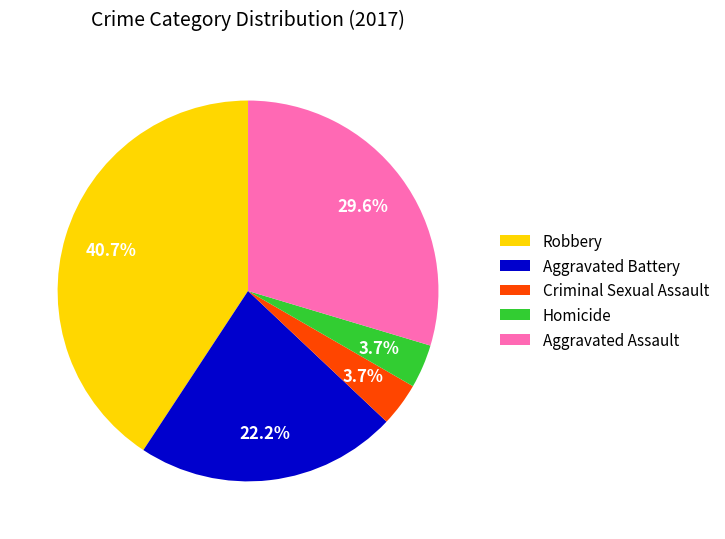

To the nearest percent, what is the combined percentage of Aggravated Assault and Criminal Sexual Assault?

33%